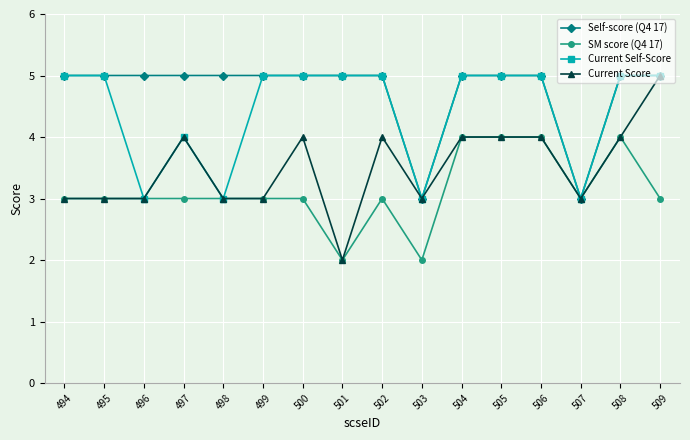

Is the value of Current Score at 507 greater than the value of Self-score (Q4 17) at 509?

No